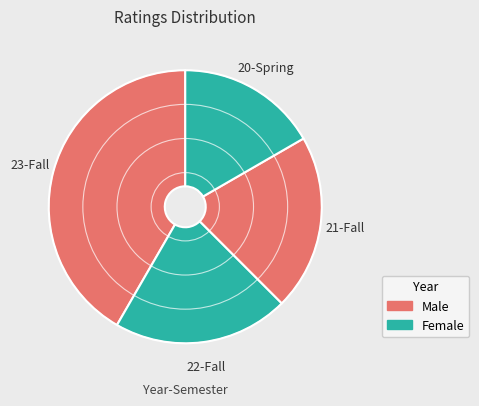

Does any single category account for the majority?

No